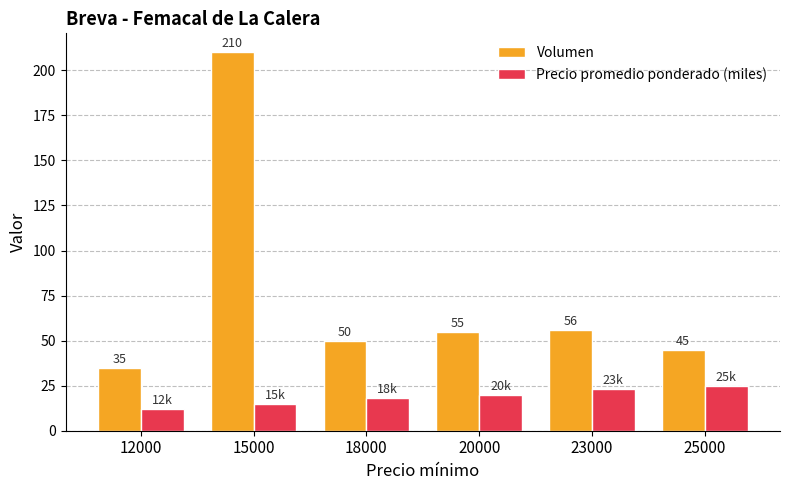

What is the difference between the Volumen values at 15000 and 25000?

165